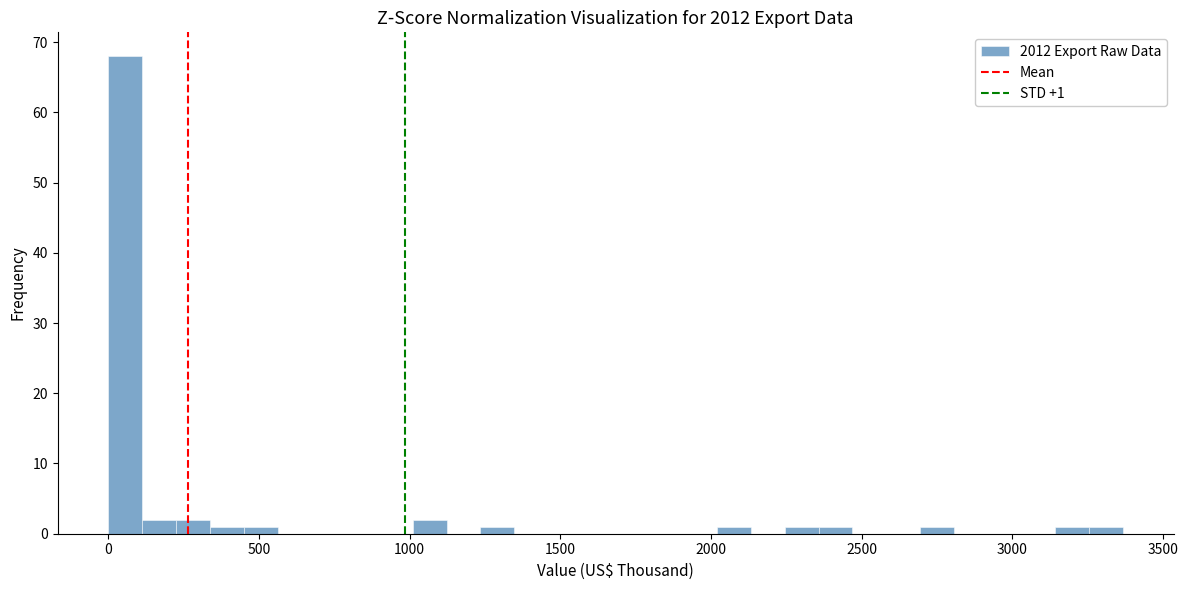

Read against the x-axis, roughly where is the centre of the tallest bar?

50